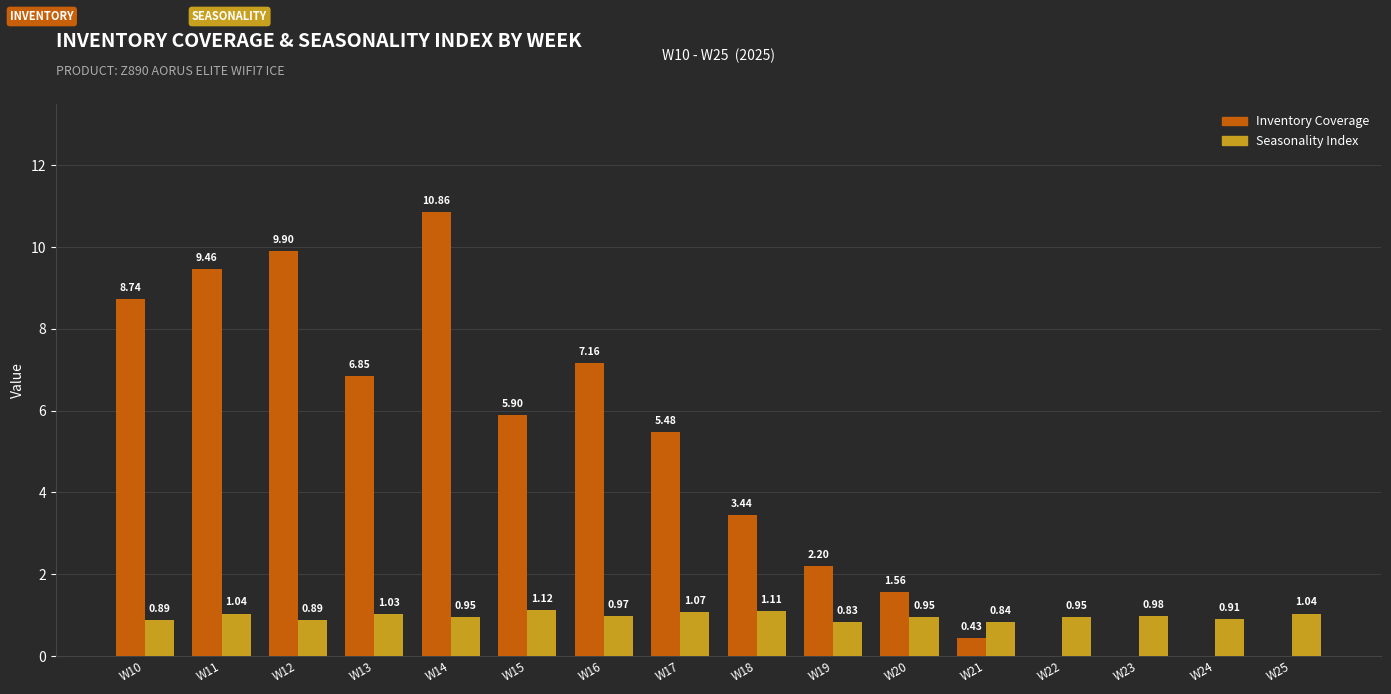

What is the total value across all series at W12?

10.8